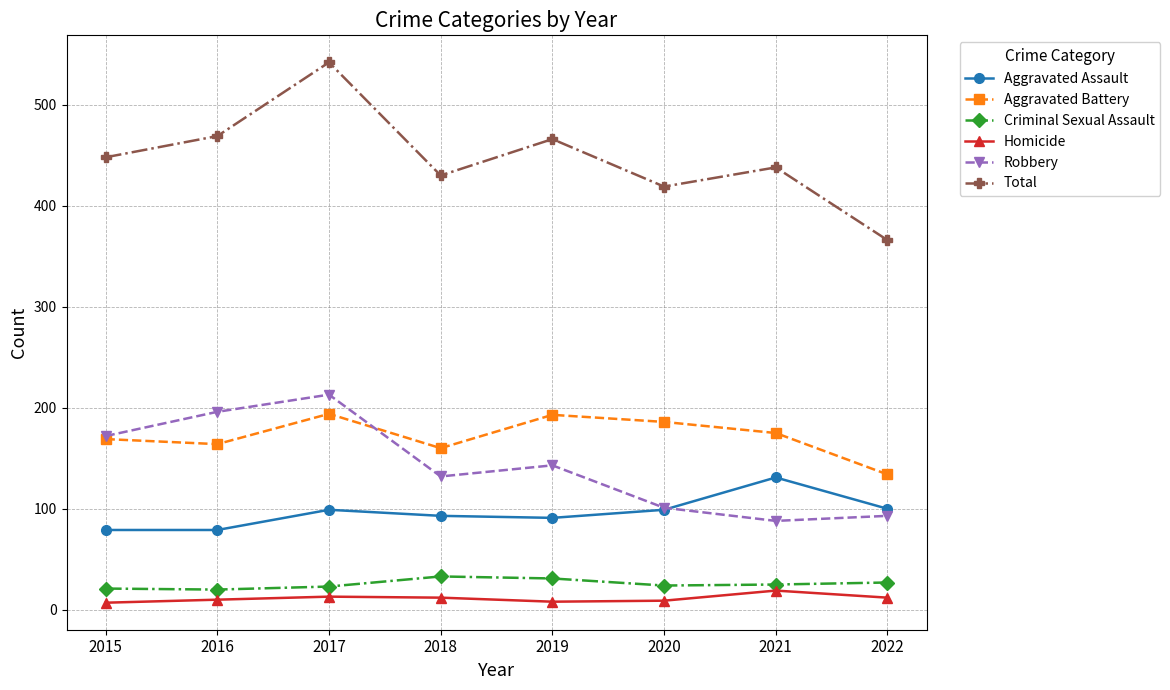

True or false: Criminal Sexual Assault and Homicide intersect in this chart.

False